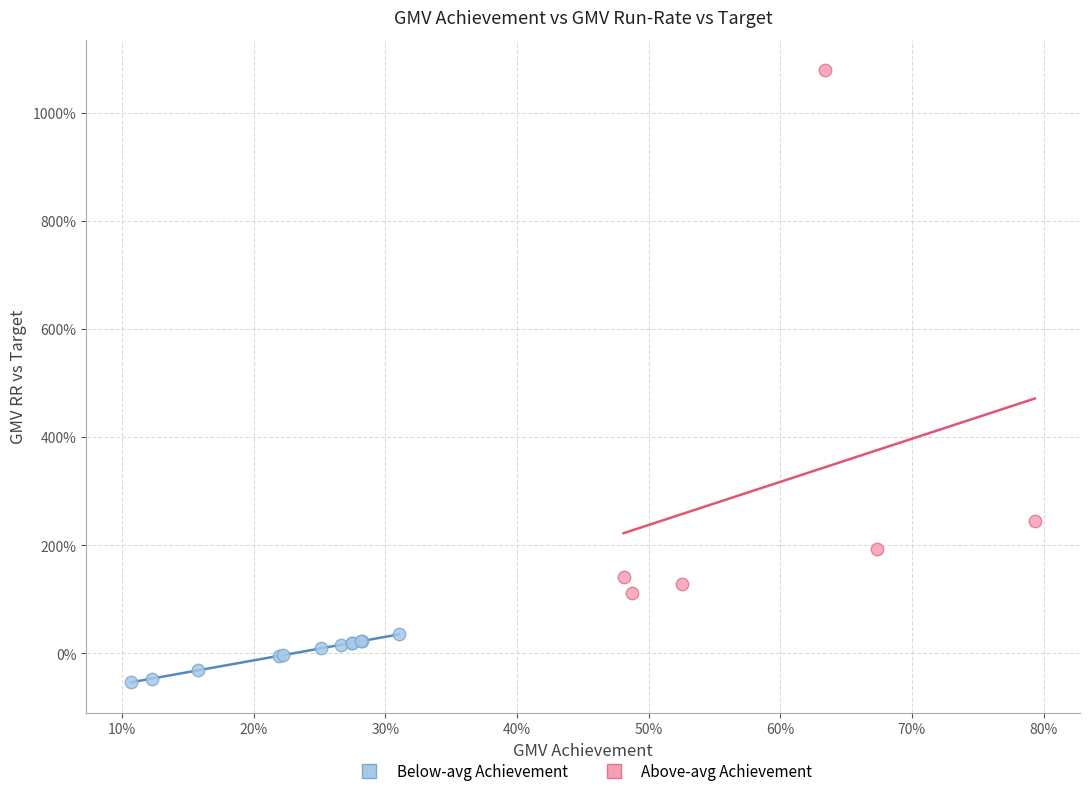

Which series contains the highest Y value?

Above-avg Achievement